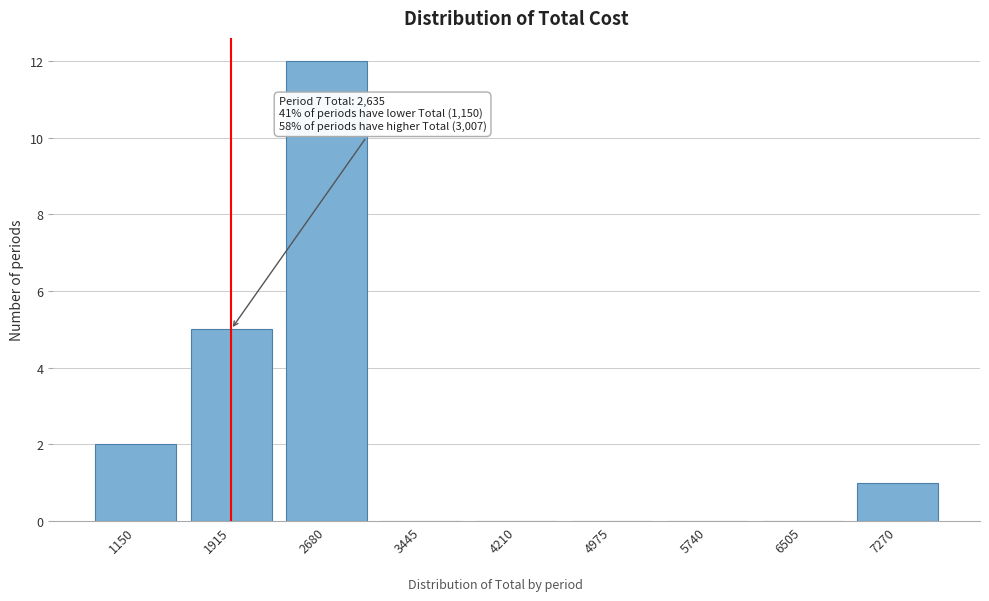

Reading left to right, transcribe all the data shown in this chart.

1150=2	1915=5	2680=12	3445=0	4210=0	4975=0	5740=0	6505=0	7270=1